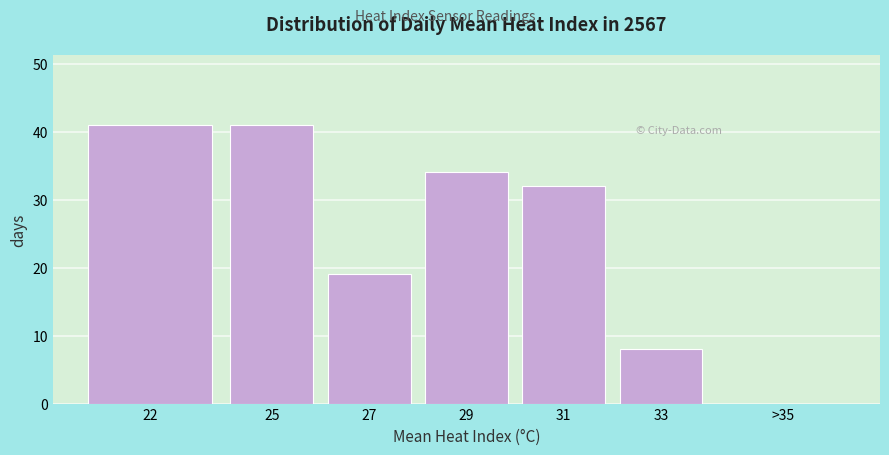

Reading left to right, extract all data points from this chart.

22=41	25=41	27=19	29=34	31=32	33=8	>35=0